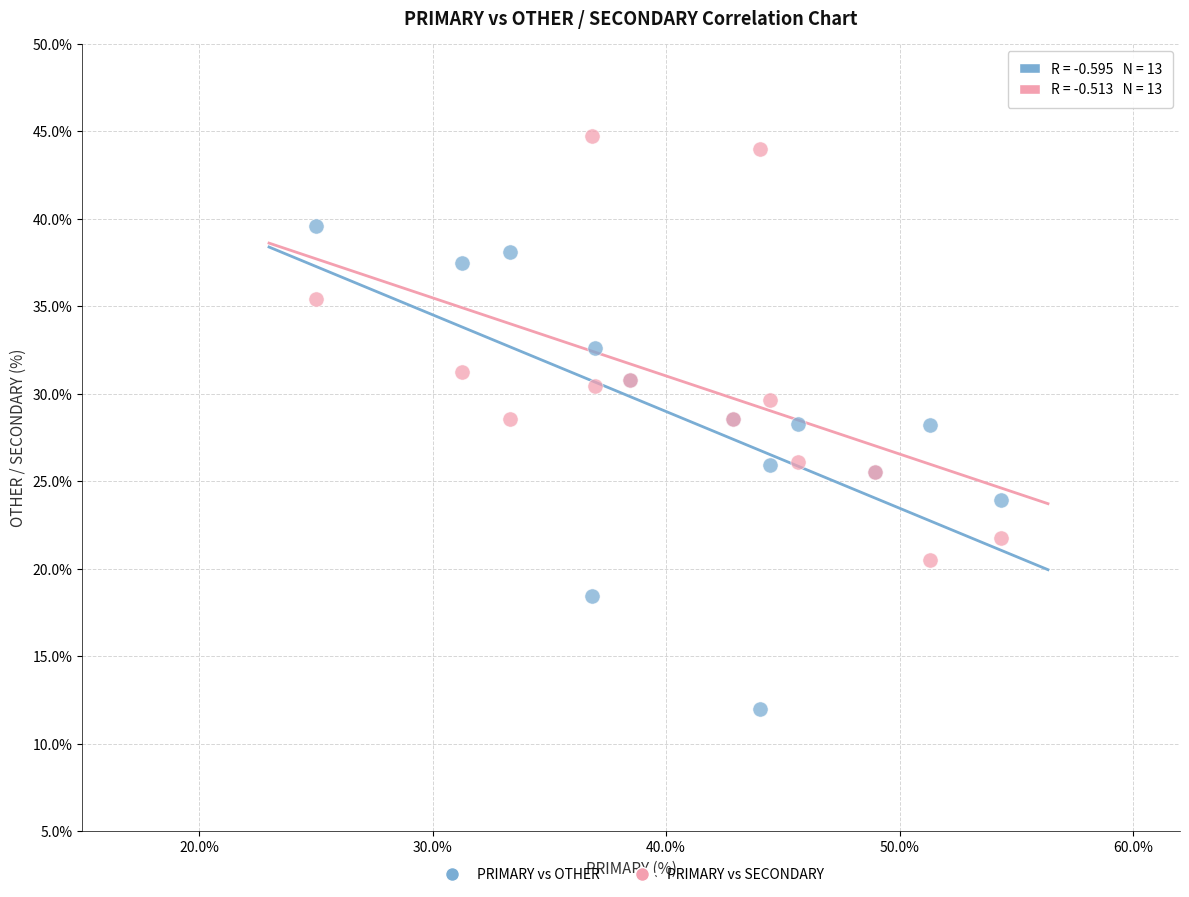

What is the X range (max minus min) for the scatter plot?

29.3